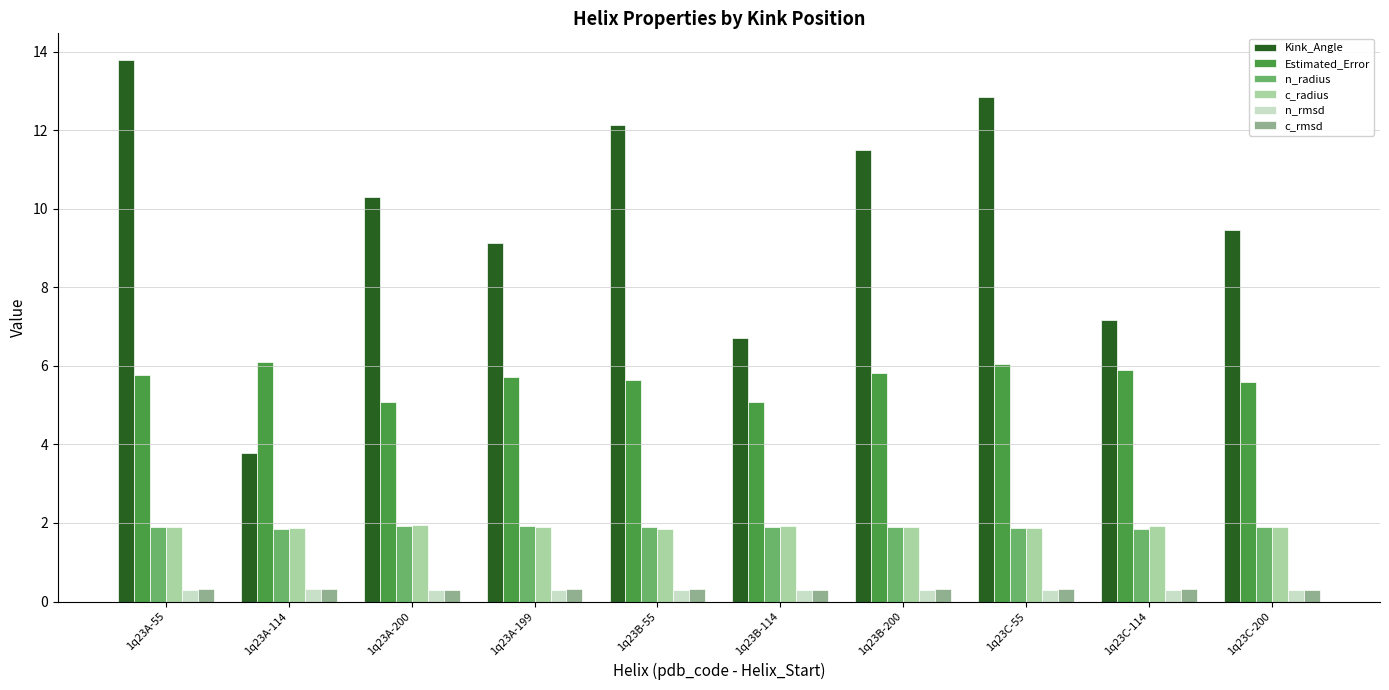

What is the sum of the c_rmsd values at 1q23C-200 and 1q23B-114?

0.6